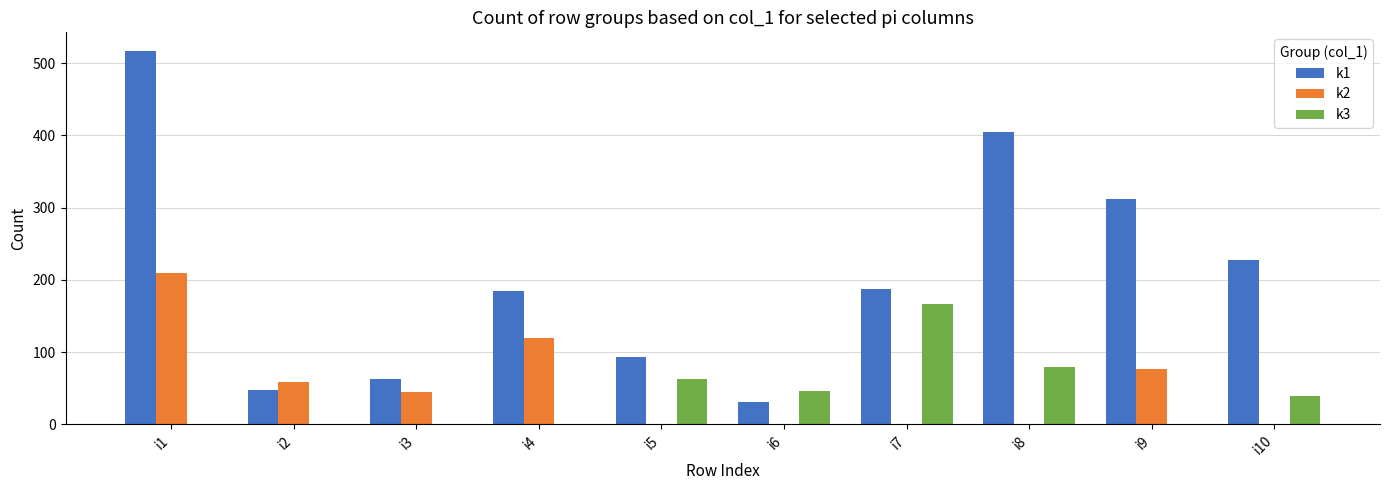

What is the sum of the k1 values at i8 and i10?

632